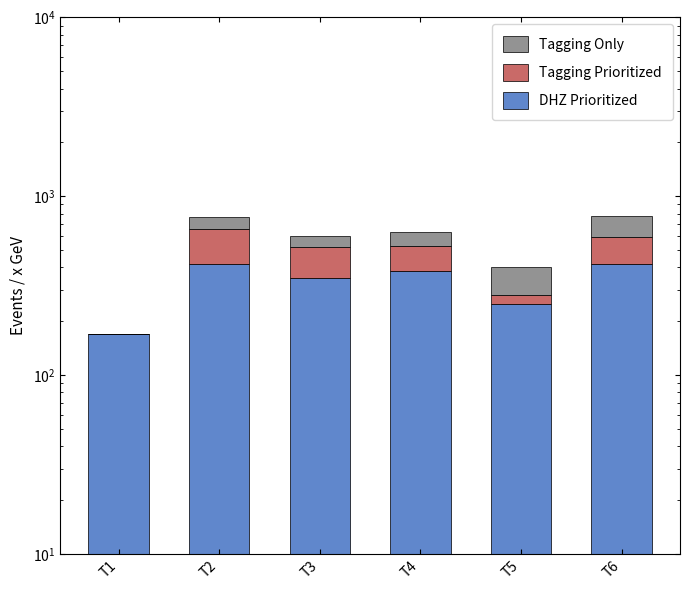

How many bars are there in each group?

3